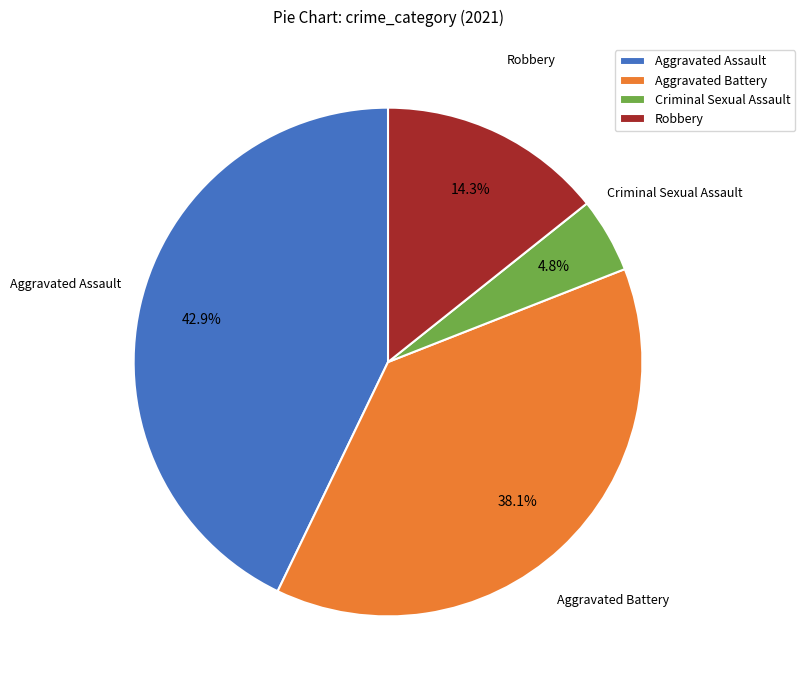

Is there a majority slice in this chart?

No